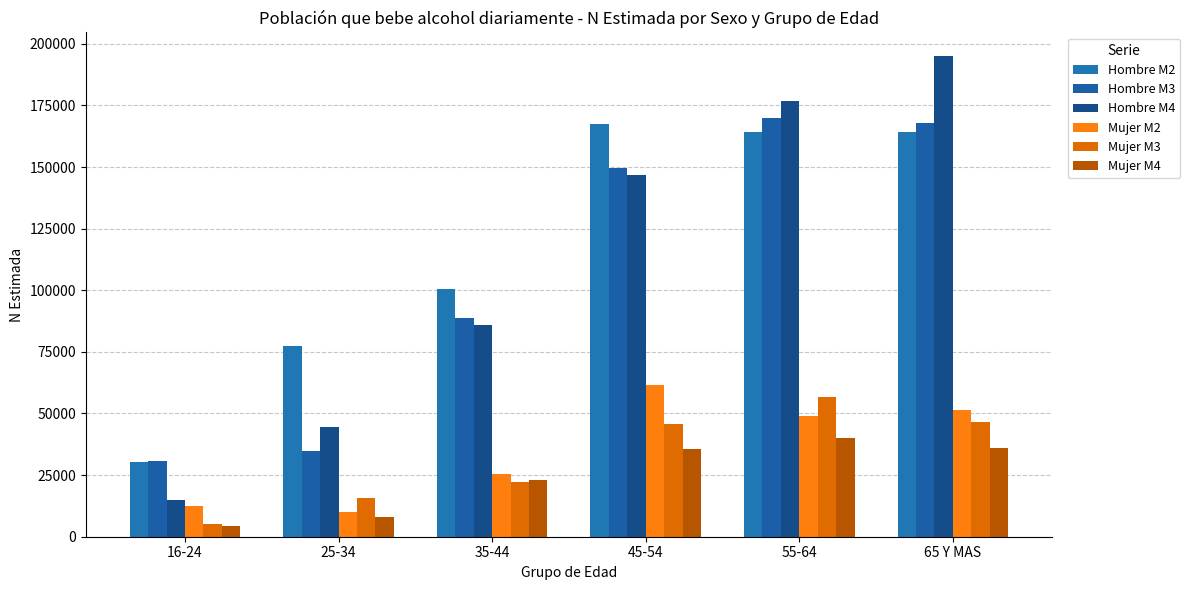

Reading left to right, list all the values displayed in this chart.

Hombre M2: 30392	77449	100563	167365	164234	164388
Hombre M3: 30663	34865	88712	149792	169755	168067
Hombre M4: 15057	44378	85791	146953	176840	194878
Mujer M2: 12578	9956	25631	61652	49113	51538
Mujer M3: 5007	15870	22311	45735	56876	46706
Mujer M4: 4536	8098	23183	35532	40228	35802